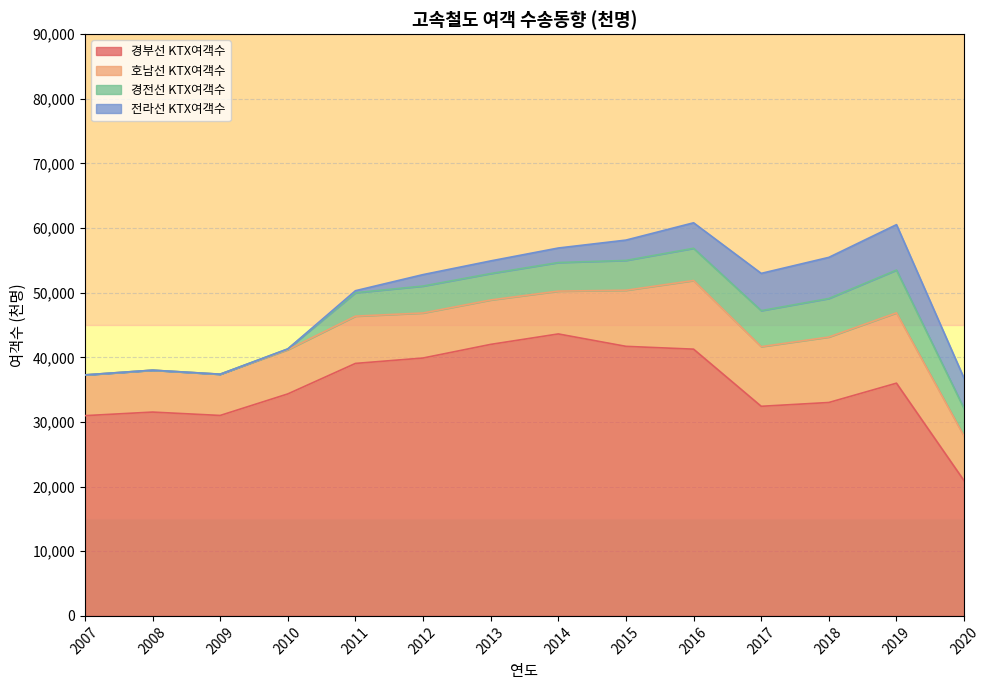

What is the total value across all series at 2010?

41302